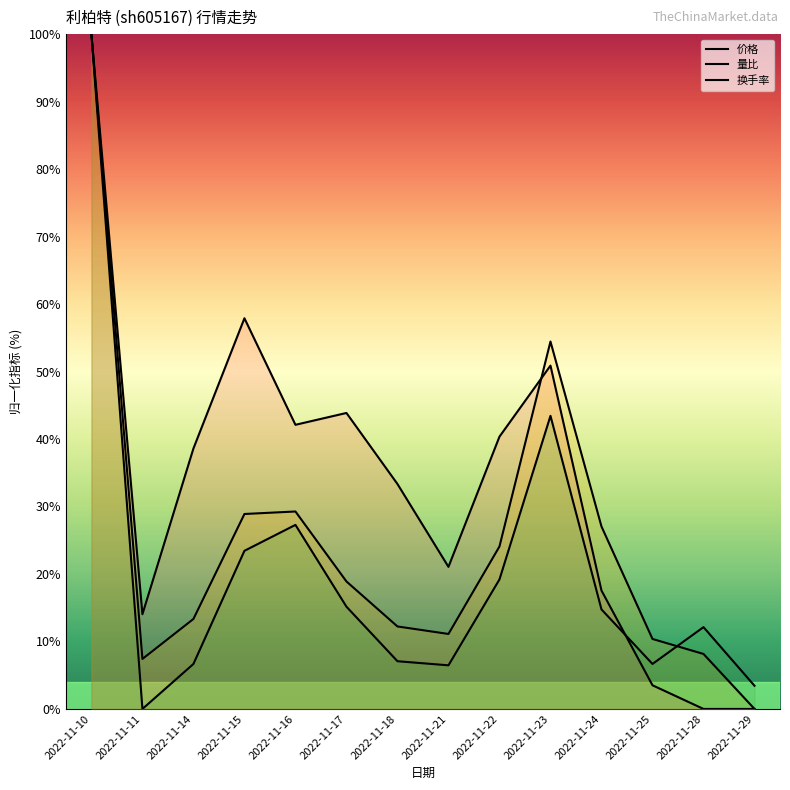

Reading right to left, extract all data points from this chart.

价格: 0.0	0.0	3.5	17.5	50.9	40.4	21.1	33.3	43.9	42.1	57.9	38.6	14.0	100.0
量比: 0.0	8.1	10.4	27.0	54.4	24.1	11.1	12.2	18.9	29.3	28.9	13.3	7.4	100.0
换手率: 3.4	12.1	6.7	14.7	43.4	19.2	6.5	7.1	15.2	27.3	23.4	6.7	0.0	100.0